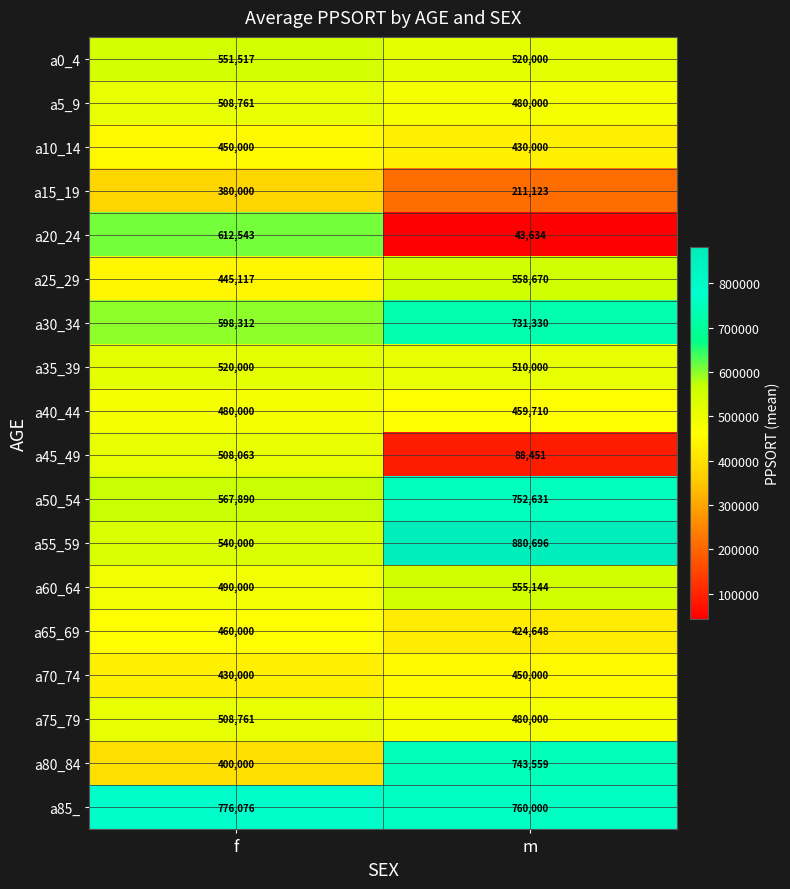

What is the difference between the maximum and minimum values in the a40_44 series?

20290